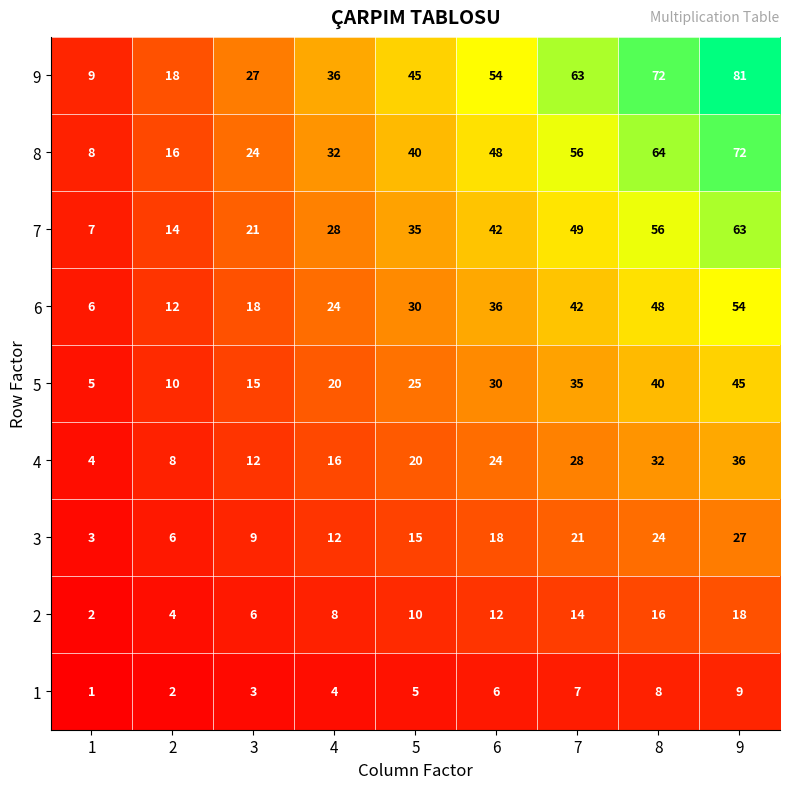

List the series in order of their peak value, lowest first.

1, 2, 3, 4, 5, 6, 7, 8, 9